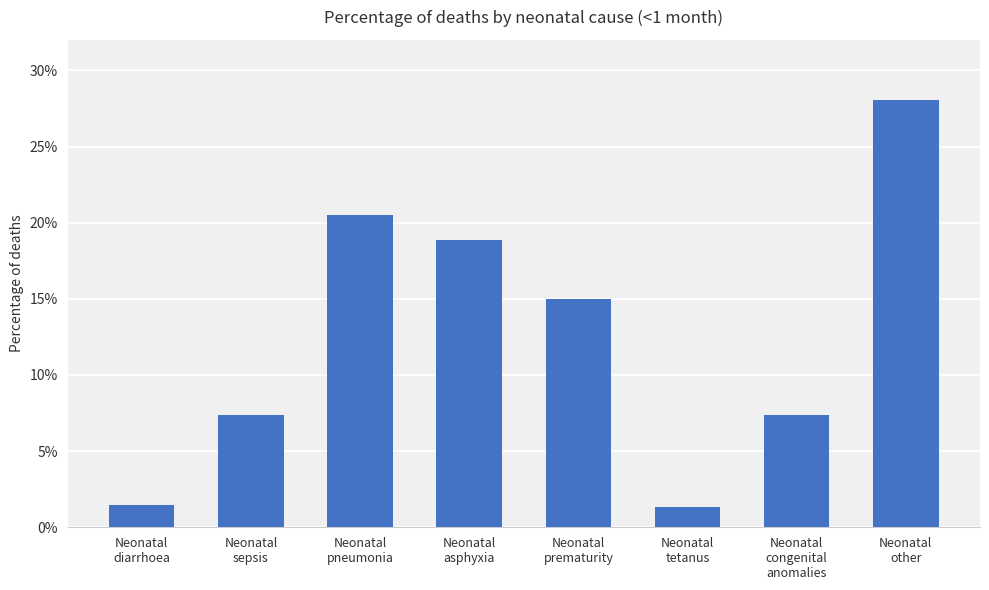

Reading left to right, transcribe all the data shown in this chart.

0.0	0.1	0.2	0.2	0.1	0.0	0.1	0.3